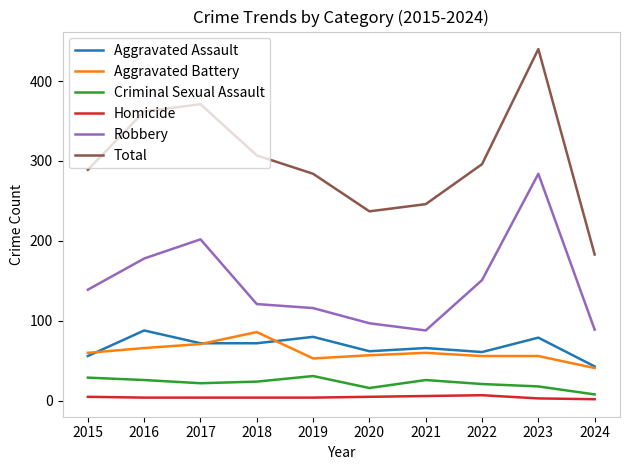

True or false: Aggravated Assault has a value of 43 at 2024.

True